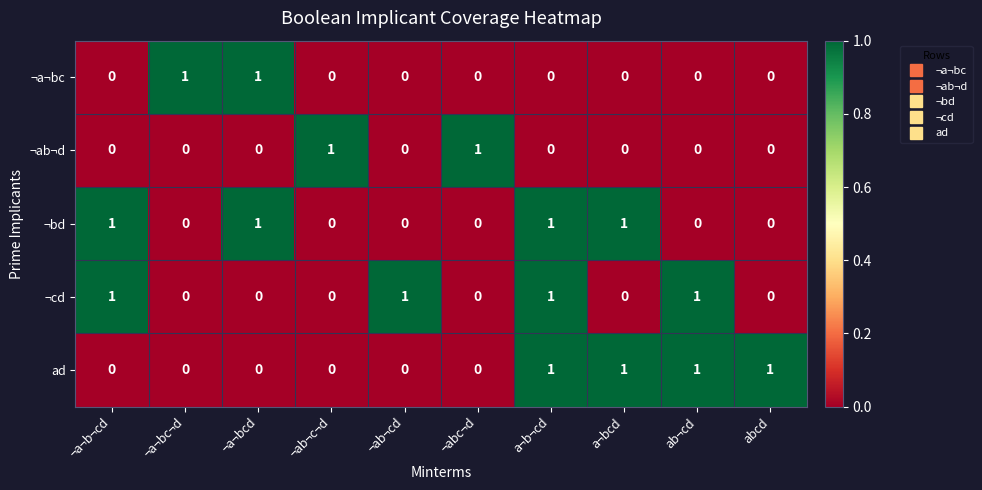

What is the total value across all series at ¬a¬bc¬d?

1